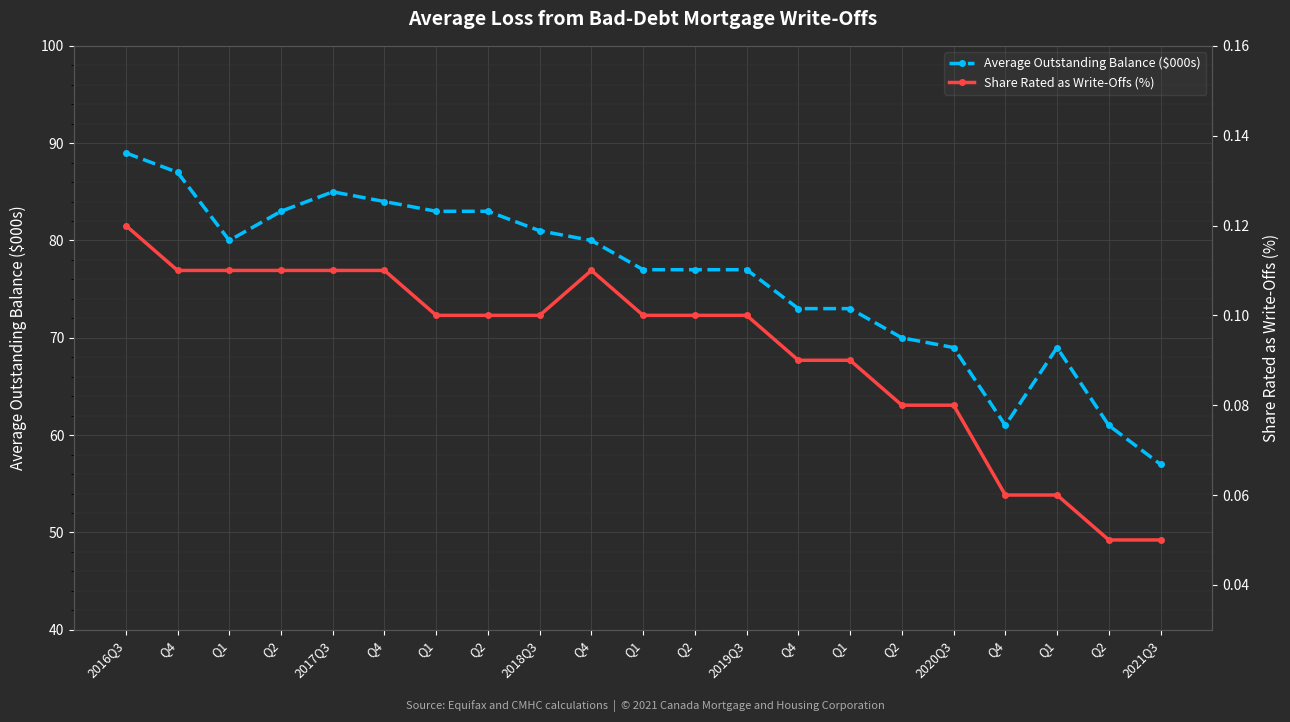

Reading left to right, what are all the values shown in this chart?

Average Outstanding Balance ($000s): 89.0	87.0	80.0	83.0	85.0	84.0	83.0	83.0	81.0	80.0	77.0	77.0	77.0	73.0	73.0	70.0	69.0	61.0	69.0	61.0	57.0
Share Rated as Write-Offs (%): 0.1	0.1	0.1	0.1	0.1	0.1	0.1	0.1	0.1	0.1	0.1	0.1	0.1	0.1	0.1	0.1	0.1	0.1	0.1	0.1	0.1